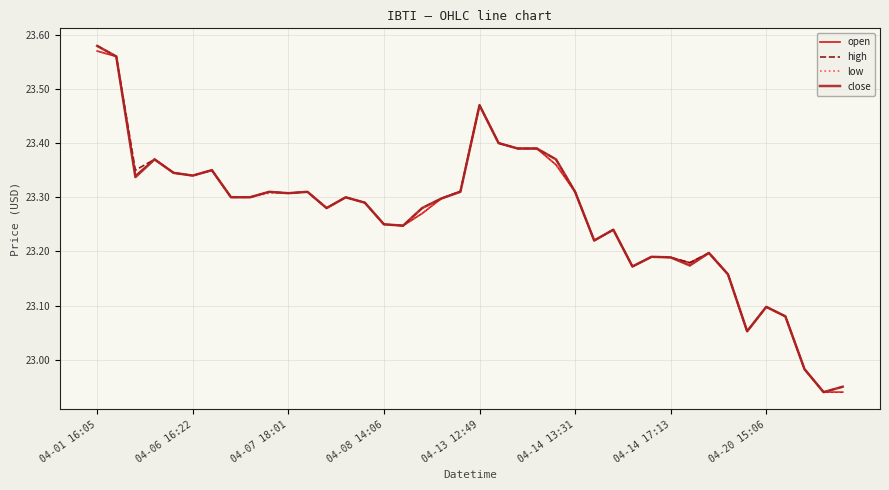

What are all the series names shown in the legend?

open, high, low, close